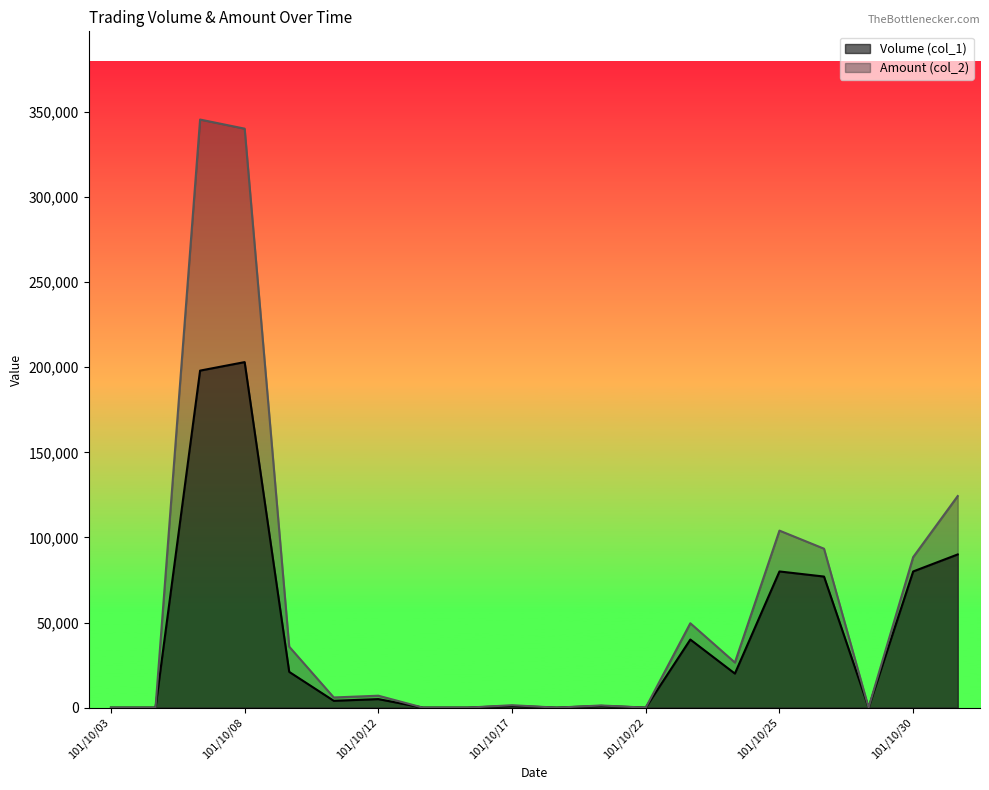

True or false: Volume (col_1) has a value of 77000 at 101/10/26.

True